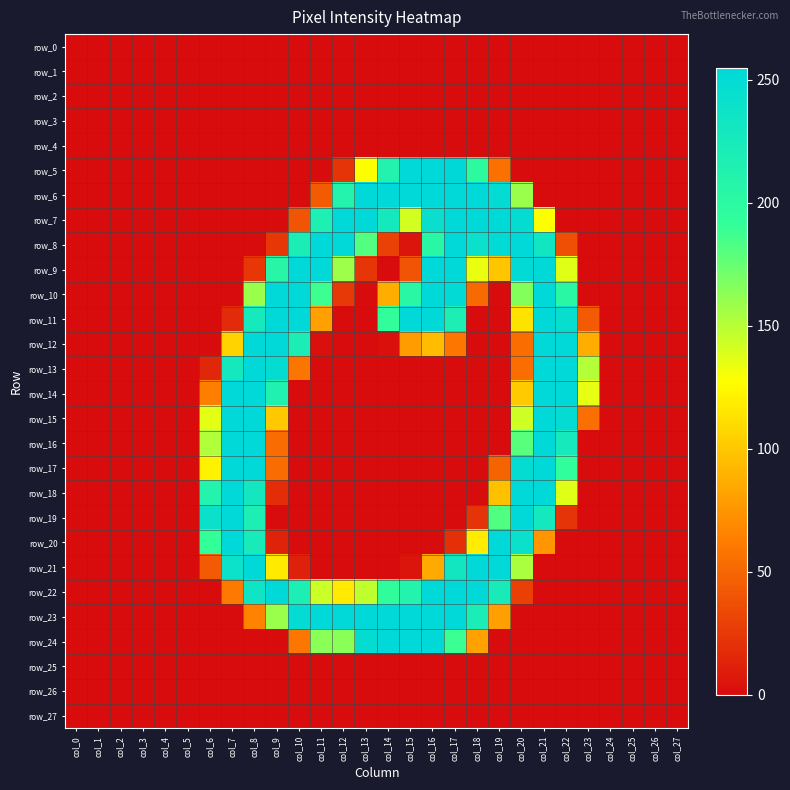

Reading left to right, what are all the values shown in this chart?

row_0: col_0=0	col_1=0	col_2=0	col_3=0	col_4=0	col_5=0	col_6=0	col_7=0	col_8=0	col_9=0	col_10=0	col_11=0	col_12=0	col_13=0	col_14=0	col_15=0	col_16=0	col_17=0	col_18=0	col_19=0	col_20=0	col_21=0	col_22=0	col_23=0	col_24=0	col_25=0	col_26=0	col_27=0
row_1: col_0=0	col_1=0	col_2=0	col_3=0	col_4=0	col_5=0	col_6=0	col_7=0	col_8=0	col_9=0	col_10=0	col_11=0	col_12=0	col_13=0	col_14=0	col_15=0	col_16=0	col_17=0	col_18=0	col_19=0	col_20=0	col_21=0	col_22=0	col_23=0	col_24=0	col_25=0	col_26=0	col_27=0
row_2: col_0=0	col_1=0	col_2=0	col_3=0	col_4=0	col_5=0	col_6=0	col_7=0	col_8=0	col_9=0	col_10=0	col_11=0	col_12=0	col_13=0	col_14=0	col_15=0	col_16=0	col_17=0	col_18=0	col_19=0	col_20=0	col_21=0	col_22=0	col_23=0	col_24=0	col_25=0	col_26=0	col_27=0
row_3: col_0=0	col_1=0	col_2=0	col_3=0	col_4=0	col_5=0	col_6=0	col_7=0	col_8=0	col_9=0	col_10=0	col_11=0	col_12=0	col_13=0	col_14=0	col_15=0	col_16=0	col_17=0	col_18=0	col_19=0	col_20=0	col_21=0	col_22=0	col_23=0	col_24=0	col_25=0	col_26=0	col_27=0
row_4: col_0=0	col_1=0	col_2=0	col_3=0	col_4=0	col_5=0	col_6=0	col_7=0	col_8=0	col_9=0	col_10=0	col_11=0	col_12=0	col_13=0	col_14=0	col_15=0	col_16=0	col_17=0	col_18=0	col_19=0	col_20=0	col_21=0	col_22=0	col_23=0	col_24=0	col_25=0	col_26=0	col_27=0
row_5: col_0=0	col_1=0	col_2=0	col_3=0	col_4=0	col_5=0	col_6=0	col_7=0	col_8=0	col_9=0	col_10=0	col_11=0	col_12=22	col_13=128	col_14=212	col_15=254	col_16=254	col_17=255	col_18=198	col_19=56	col_20=0	col_21=0	col_22=0	col_23=0	col_24=0	col_25=0	col_26=0	col_27=0
row_6: col_0=0	col_1=0	col_2=0	col_3=0	col_4=0	col_5=0	col_6=0	col_7=0	col_8=0	col_9=0	col_10=0	col_11=44	col_12=211	col_13=254	col_14=254	col_15=254	col_16=254	col_17=254	col_18=254	col_19=250	col_20=159	col_21=0	col_22=0	col_23=0	col_24=0	col_25=0	col_26=0	col_27=0
row_7: col_0=0	col_1=0	col_2=0	col_3=0	col_4=0	col_5=0	col_6=0	col_7=0	col_8=0	col_9=0	col_10=40	col_11=217	col_12=254	col_13=254	col_14=228	col_15=141	col_16=243	col_17=254	col_18=254	col_19=254	col_20=248	col_21=128	col_22=0	col_23=0	col_24=0	col_25=0	col_26=0	col_27=0
row_8: col_0=0	col_1=0	col_2=0	col_3=0	col_4=0	col_5=0	col_6=0	col_7=0	col_8=0	col_9=24	col_10=220	col_11=254	col_12=254	col_13=181	col_14=30	col_15=5	col_16=204	col_17=254	col_18=242	col_19=252	col_20=254	col_21=233	col_22=37	col_23=0	col_24=0	col_25=0	col_26=0	col_27=0
row_9: col_0=0	col_1=0	col_2=0	col_3=0	col_4=0	col_5=0	col_6=0	col_7=0	col_8=24	col_9=205	col_10=254	col_11=254	col_12=158	col_13=23	col_14=0	col_15=40	col_16=254	col_17=254	col_18=134	col_19=99	col_20=252	col_21=254	col_22=137	col_23=0	col_24=0	col_25=0	col_26=0	col_27=0
row_10: col_0=0	col_1=0	col_2=0	col_3=0	col_4=0	col_5=0	col_6=0	col_7=0	col_8=159	col_9=254	col_10=254	col_11=188	col_12=25	col_13=0	col_14=87	col_15=203	col_16=254	col_17=252	col_18=52	col_19=0	col_20=166	col_21=254	col_22=203	col_23=0	col_24=0	col_25=0	col_26=0	col_27=0
row_11: col_0=0	col_1=0	col_2=0	col_3=0	col_4=0	col_5=0	col_6=0	col_7=17	col_8=227	col_9=254	col_10=254	col_11=80	col_12=0	col_13=0	col_14=193	col_15=254	col_16=254	col_17=219	col_18=0	col_19=0	col_20=114	col_21=254	col_22=245	col_23=43	col_24=0	col_25=0	col_26=0	col_27=0
row_12: col_0=0	col_1=0	col_2=0	col_3=0	col_4=0	col_5=0	col_6=0	col_7=106	col_8=254	col_9=254	col_10=220	col_11=2	col_12=0	col_13=0	col_14=2	col_15=78	col_16=94	col_17=59	col_18=0	col_19=0	col_20=54	col_21=254	col_22=254	col_23=87	col_24=0	col_25=0	col_26=0	col_27=0
row_13: col_0=0	col_1=0	col_2=0	col_3=0	col_4=0	col_5=0	col_6=15	col_7=228	col_8=254	col_9=248	col_10=58	col_11=0	col_12=0	col_13=0	col_14=0	col_15=0	col_16=0	col_17=0	col_18=0	col_19=0	col_20=54	col_21=254	col_22=254	col_23=151	col_24=0	col_25=0	col_26=0	col_27=0
row_14: col_0=0	col_1=0	col_2=0	col_3=0	col_4=0	col_5=0	col_6=63	col_7=254	col_8=254	col_9=215	col_10=0	col_11=0	col_12=0	col_13=0	col_14=0	col_15=0	col_16=0	col_17=0	col_18=0	col_19=0	col_20=101	col_21=254	col_22=254	col_23=135	col_24=0	col_25=0	col_26=0	col_27=0
row_15: col_0=0	col_1=0	col_2=0	col_3=0	col_4=0	col_5=0	col_6=136	col_7=254	col_8=254	col_9=100	col_10=0	col_11=0	col_12=0	col_13=0	col_14=0	col_15=0	col_16=0	col_17=0	col_18=0	col_19=0	col_20=143	col_21=254	col_22=250	col_23=55	col_24=0	col_25=0	col_26=0	col_27=0
row_16: col_0=0	col_1=0	col_2=0	col_3=0	col_4=0	col_5=0	col_6=152	col_7=254	col_8=254	col_9=53	col_10=0	col_11=0	col_12=0	col_13=0	col_14=0	col_15=0	col_16=0	col_17=0	col_18=0	col_19=0	col_20=180	col_21=254	col_22=227	col_23=0	col_24=0	col_25=0	col_26=0	col_27=0
row_17: col_0=0	col_1=0	col_2=0	col_3=0	col_4=0	col_5=0	col_6=121	col_7=254	col_8=254	col_9=53	col_10=0	col_11=0	col_12=0	col_13=0	col_14=0	col_15=0	col_16=0	col_17=0	col_18=0	col_19=49	col_20=248	col_21=254	col_22=194	col_23=0	col_24=0	col_25=0	col_26=0	col_27=0
row_18: col_0=0	col_1=0	col_2=0	col_3=0	col_4=0	col_5=0	col_6=211	col_7=254	col_8=230	col_9=18	col_10=0	col_11=0	col_12=0	col_13=0	col_14=0	col_15=0	col_16=0	col_17=0	col_18=0	col_19=96	col_20=254	col_21=254	col_22=137	col_23=0	col_24=0	col_25=0	col_26=0	col_27=0
row_19: col_0=0	col_1=0	col_2=0	col_3=0	col_4=0	col_5=0	col_6=241	col_7=254	col_8=218	col_9=0	col_10=0	col_11=0	col_12=0	col_13=0	col_14=0	col_15=0	col_16=0	col_17=0	col_18=22	col_19=182	col_20=254	col_21=229	col_22=22	col_23=0	col_24=0	col_25=0	col_26=0	col_27=0
row_20: col_0=0	col_1=0	col_2=0	col_3=0	col_4=0	col_5=0	col_6=191	col_7=254	col_8=225	col_9=12	col_10=0	col_11=0	col_12=0	col_13=0	col_14=0	col_15=0	col_16=0	col_17=20	col_18=118	col_19=254	col_20=242	col_21=75	col_22=0	col_23=0	col_24=0	col_25=0	col_26=0	col_27=0
row_21: col_0=0	col_1=0	col_2=0	col_3=0	col_4=0	col_5=0	col_6=43	col_7=240	col_8=254	col_9=117	col_10=11	col_11=0	col_12=0	col_13=0	col_14=0	col_15=5	col_16=85	col_17=232	col_18=254	col_19=254	col_20=154	col_21=0	col_22=0	col_23=0	col_24=0	col_25=0	col_26=0	col_27=0
row_22: col_0=0	col_1=0	col_2=0	col_3=0	col_4=0	col_5=0	col_6=0	col_7=61	col_8=236	col_9=254	col_10=218	col_11=144	col_12=117	col_13=147	col_14=195	col_15=211	col_16=254	col_17=254	col_18=254	col_19=223	col_20=29	col_21=0	col_22=0	col_23=0	col_24=0	col_25=0	col_26=0	col_27=0
row_23: col_0=0	col_1=0	col_2=0	col_3=0	col_4=0	col_5=0	col_6=0	col_7=0	col_8=65	col_9=159	col_10=250	col_11=254	col_12=254	col_13=254	col_14=254	col_15=254	col_16=254	col_17=254	col_18=221	col_19=80	col_20=0	col_21=0	col_22=0	col_23=0	col_24=0	col_25=0	col_26=0	col_27=0
row_24: col_0=0	col_1=0	col_2=0	col_3=0	col_4=0	col_5=0	col_6=0	col_7=0	col_8=0	col_9=0	col_10=59	col_11=164	col_12=164	col_13=248	col_14=254	col_15=254	col_16=254	col_17=189	col_18=81	col_19=0	col_20=0	col_21=0	col_22=0	col_23=0	col_24=0	col_25=0	col_26=0	col_27=0
row_25: col_0=0	col_1=0	col_2=0	col_3=0	col_4=0	col_5=0	col_6=0	col_7=0	col_8=0	col_9=0	col_10=0	col_11=0	col_12=0	col_13=0	col_14=0	col_15=0	col_16=0	col_17=0	col_18=0	col_19=0	col_20=0	col_21=0	col_22=0	col_23=0	col_24=0	col_25=0	col_26=0	col_27=0
row_26: col_0=0	col_1=0	col_2=0	col_3=0	col_4=0	col_5=0	col_6=0	col_7=0	col_8=0	col_9=0	col_10=0	col_11=0	col_12=0	col_13=0	col_14=0	col_15=0	col_16=0	col_17=0	col_18=0	col_19=0	col_20=0	col_21=0	col_22=0	col_23=0	col_24=0	col_25=0	col_26=0	col_27=0
row_27: col_0=0	col_1=0	col_2=0	col_3=0	col_4=0	col_5=0	col_6=0	col_7=0	col_8=0	col_9=0	col_10=0	col_11=0	col_12=0	col_13=0	col_14=0	col_15=0	col_16=0	col_17=0	col_18=0	col_19=0	col_20=0	col_21=0	col_22=0	col_23=0	col_24=0	col_25=0	col_26=0	col_27=0